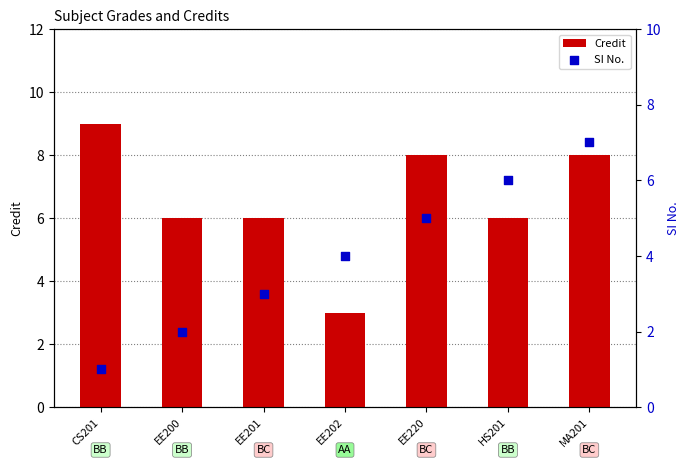

Is the value of Credit at EE200 greater than the value of SI No. at HS201?

No